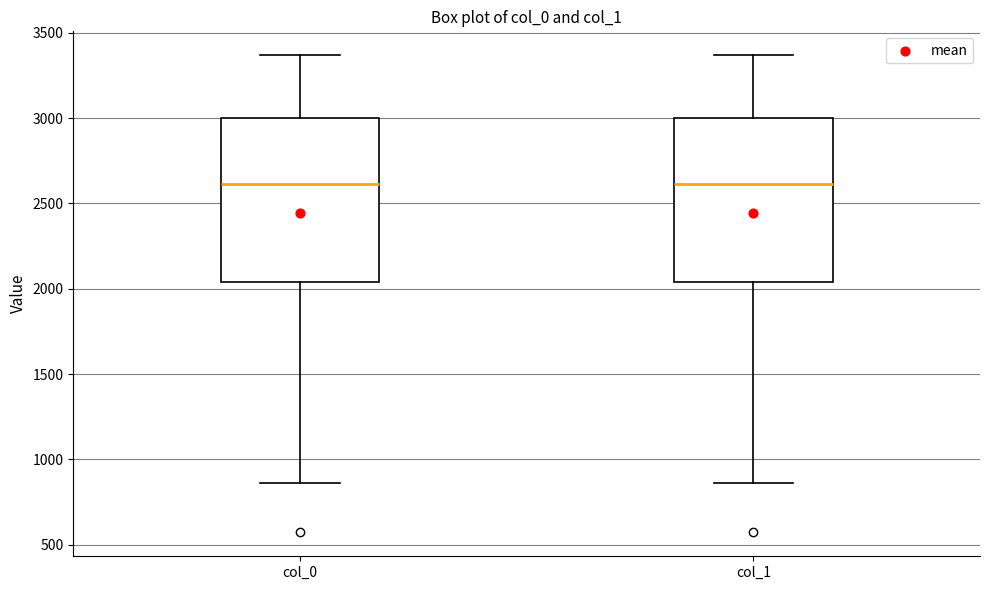

Where does the median line of the box for col_0 sit on the y-axis? The values are not printed on the chart, so give them approximately, as read against the axis.

2600